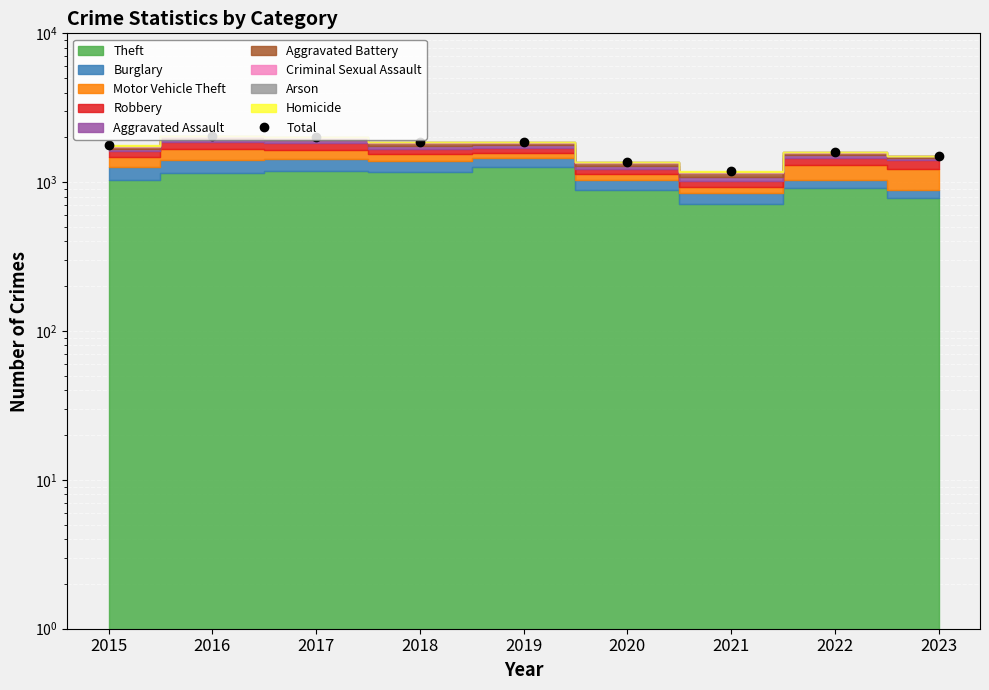

True or false: the data has more than 0 interior local peaks.

True